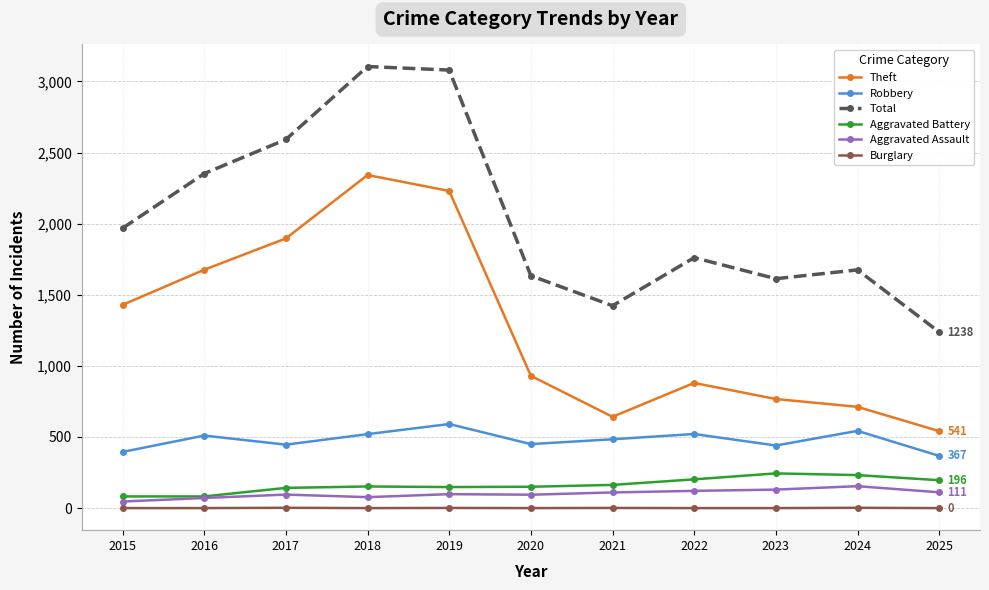

At how many categories does at least one series exceed 299?

11